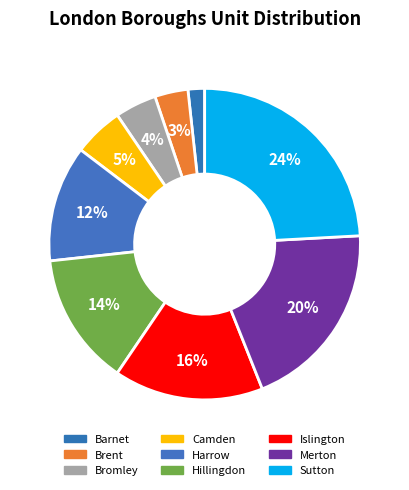

Which slice is the largest?

Sutton